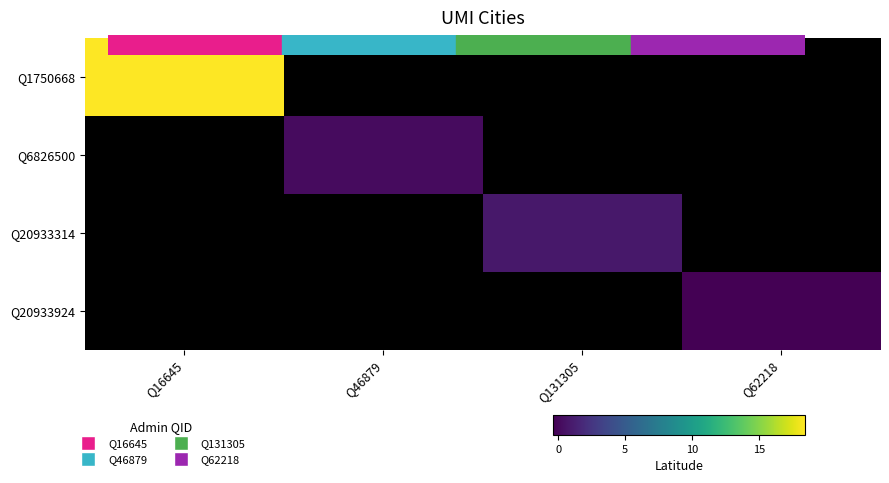

Is the value of Q6826500 at Q16645 greater than the value of Q1750668 at Q131305?

No